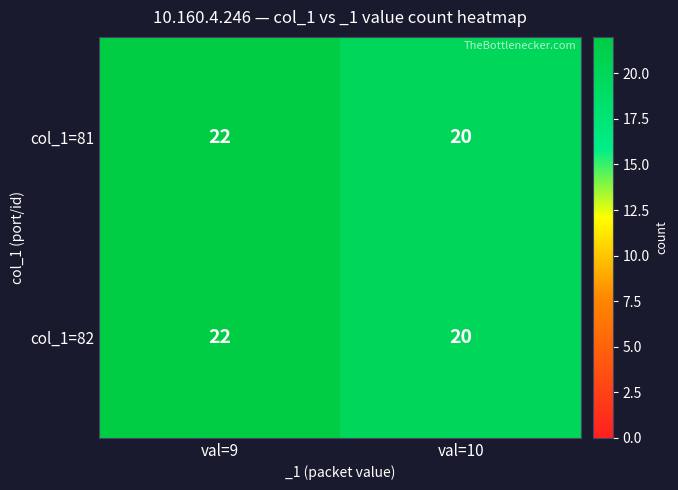

At which category does the chart reach its peak across all series?

val=9